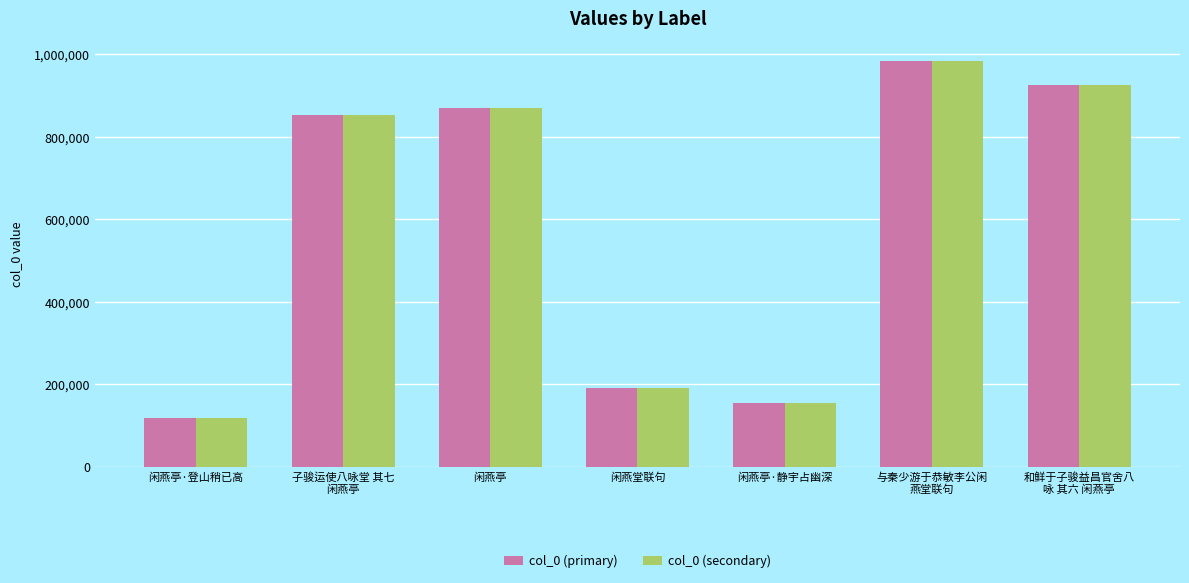

What is the difference between the second highest and second lowest values in the col_0 (primary) series?

770194